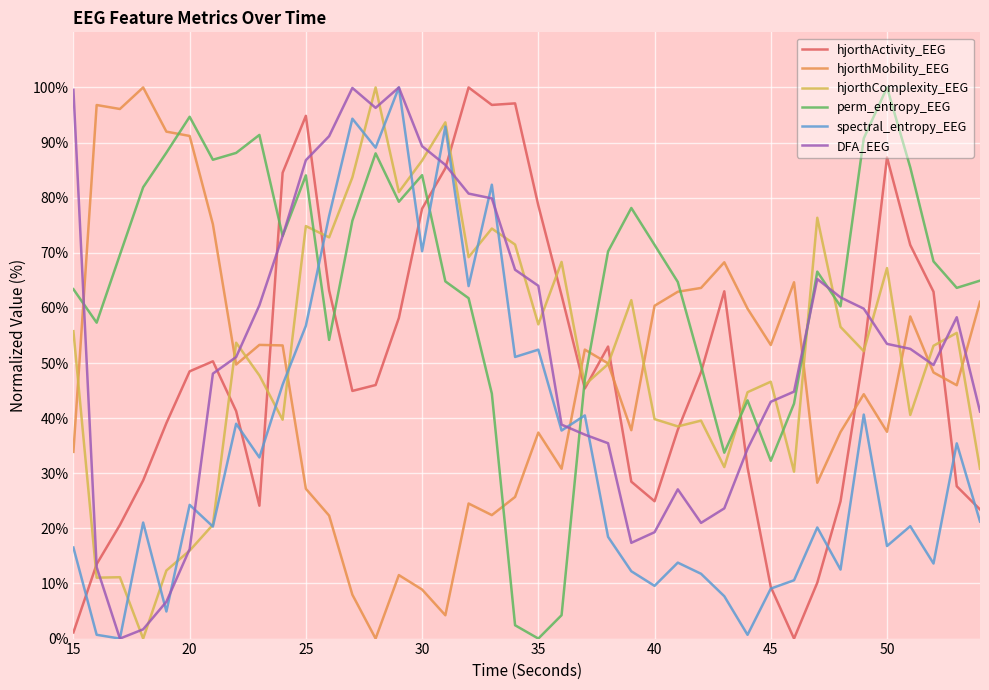

What is the maximum value shown in the chart?

100.0